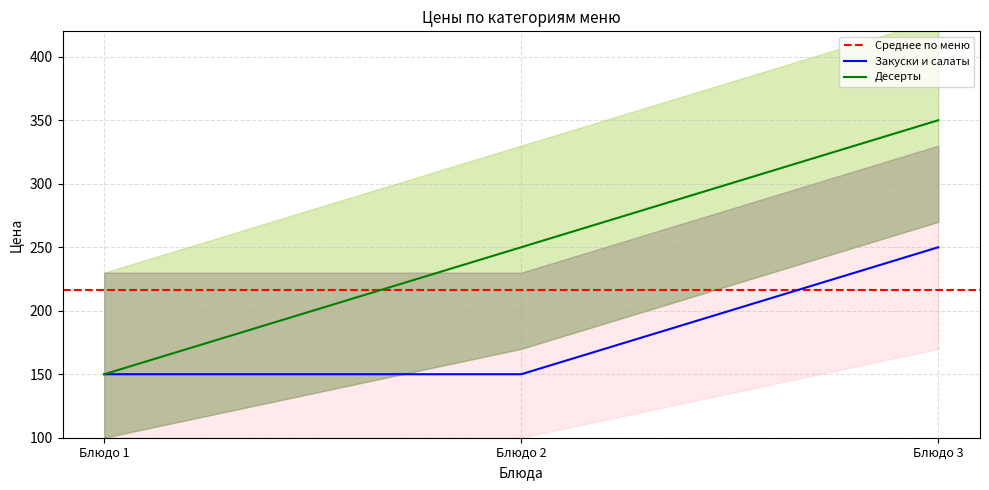

What is the smallest value displayed?

150